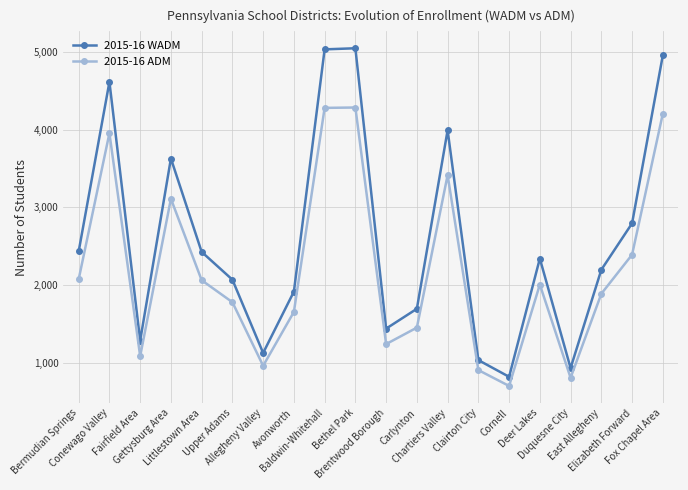

True or false: 2015-16 WADM and 2015-16 ADM cross at least once.

False